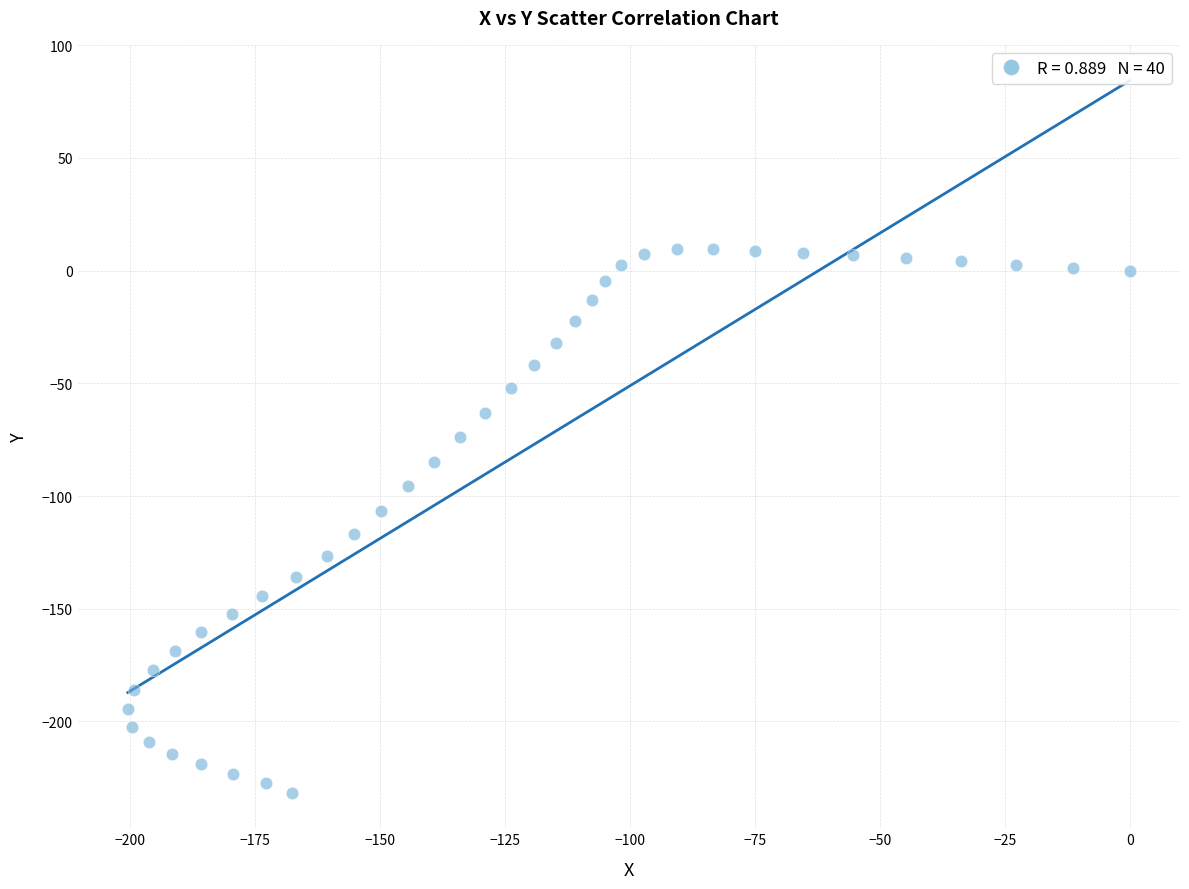

What is the range of X values (max minus min)?

200.4